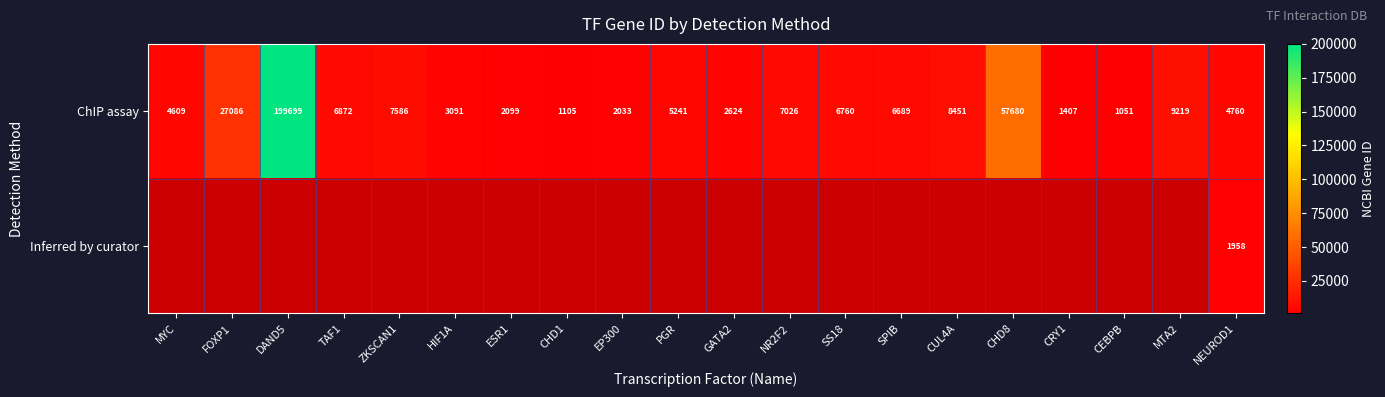

What is the difference between the ChIP assay values at ESR1 and CHD8?

55581